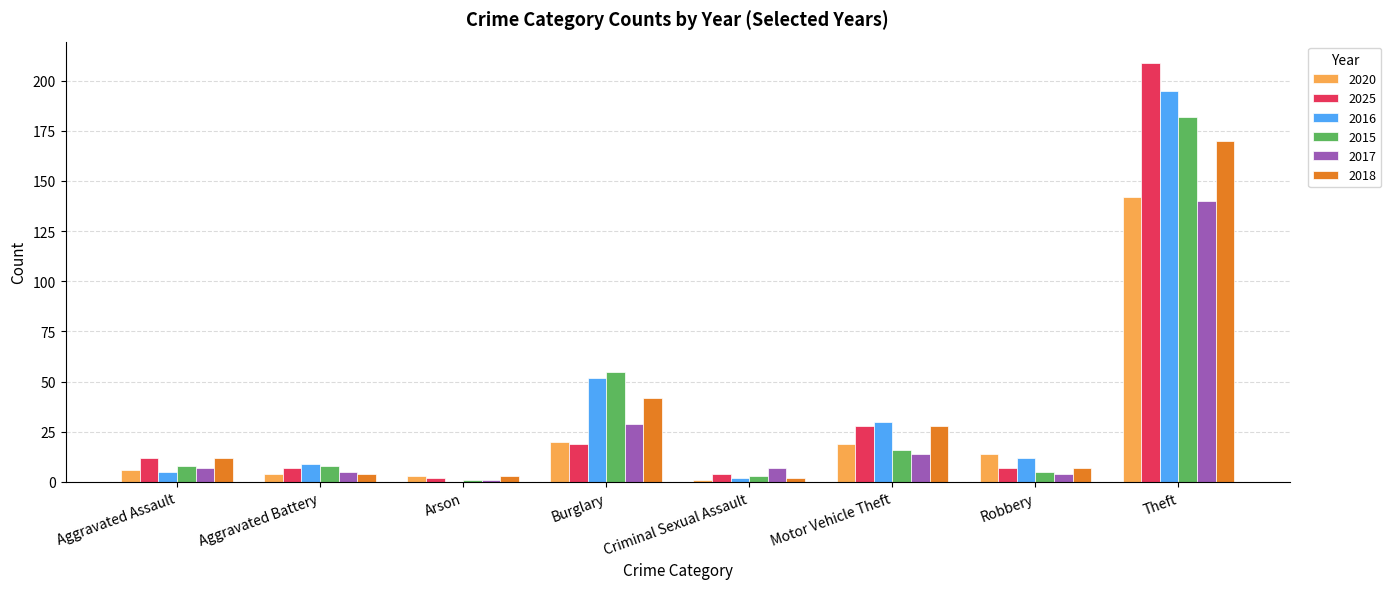

What is the difference between the 2020 values at Burglary and Aggravated Battery?

16